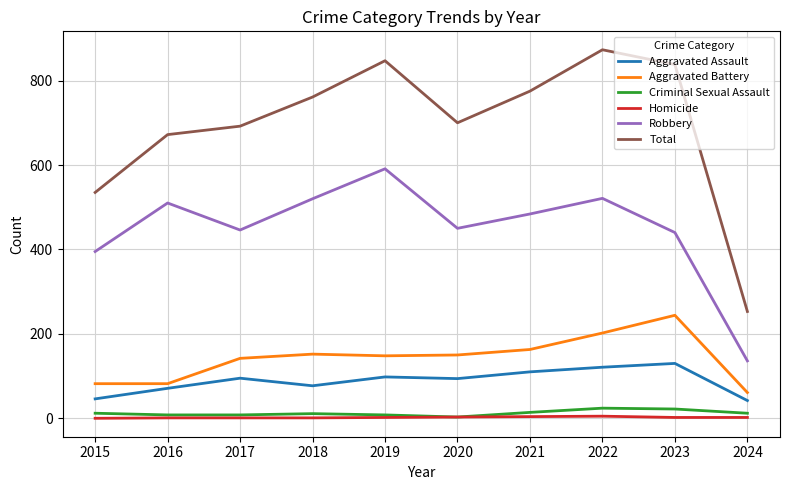

True or false: Aggravated Battery has a value of 82 at 2015.

True